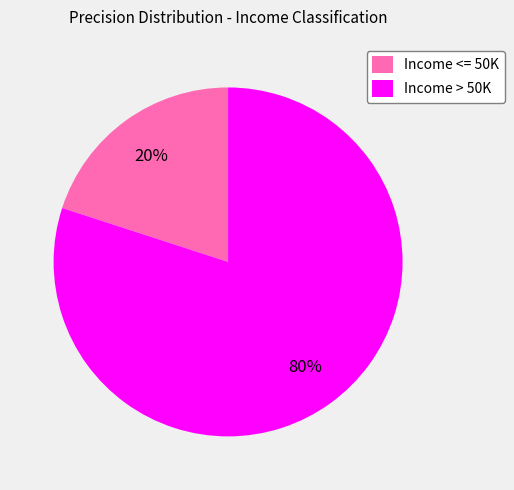

Rank the categories by value from highest to lowest.

Income > 50K, Income <= 50K